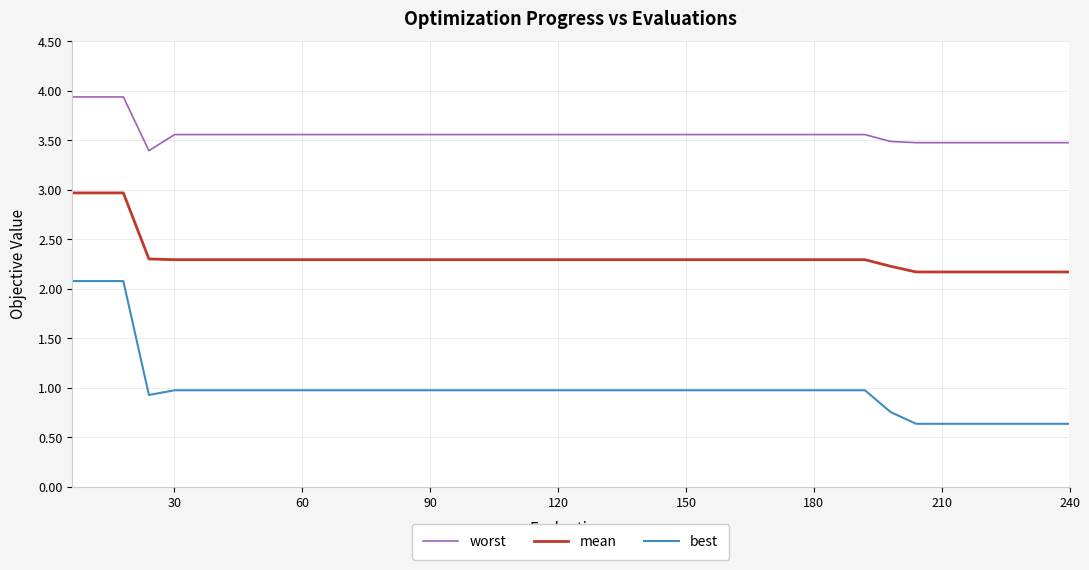

Which series has the widest spread of values?

best